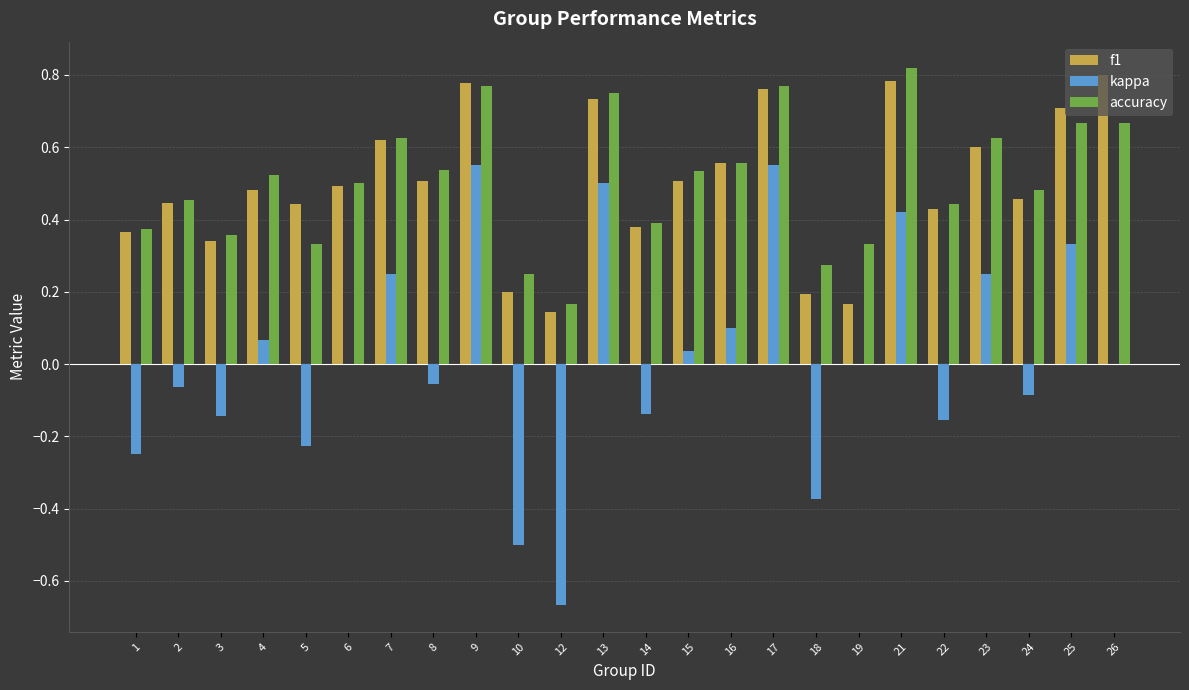

What is the total value across all series at 9?

2.1